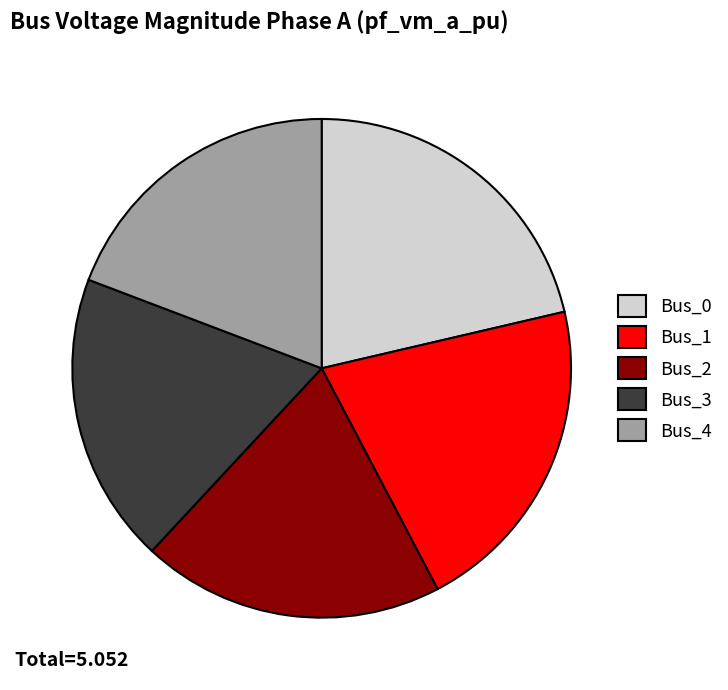

Combined, do Bus_1 and Bus_2 account for over 50%?

No